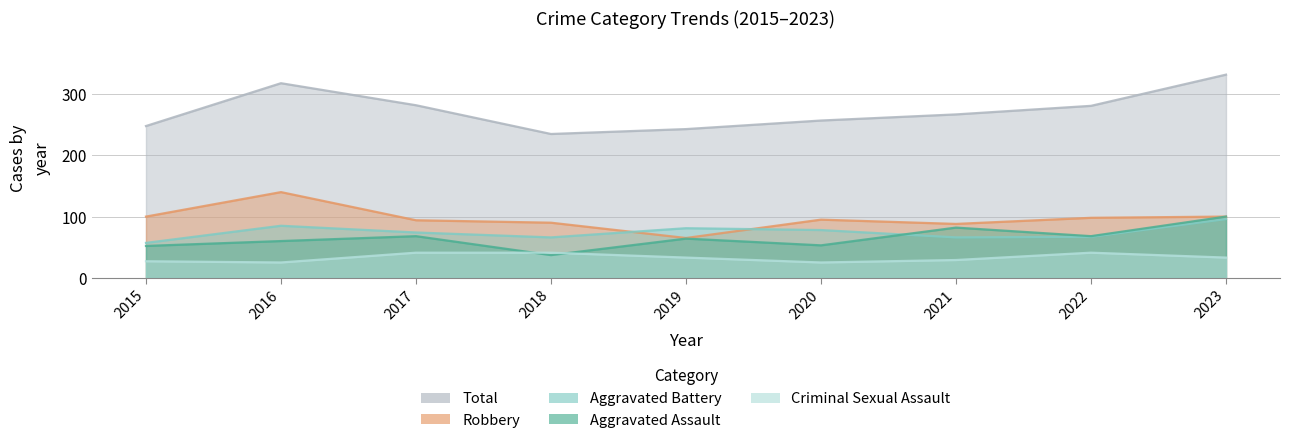

At which label does Aggravated Battery first exceed 74?

2016